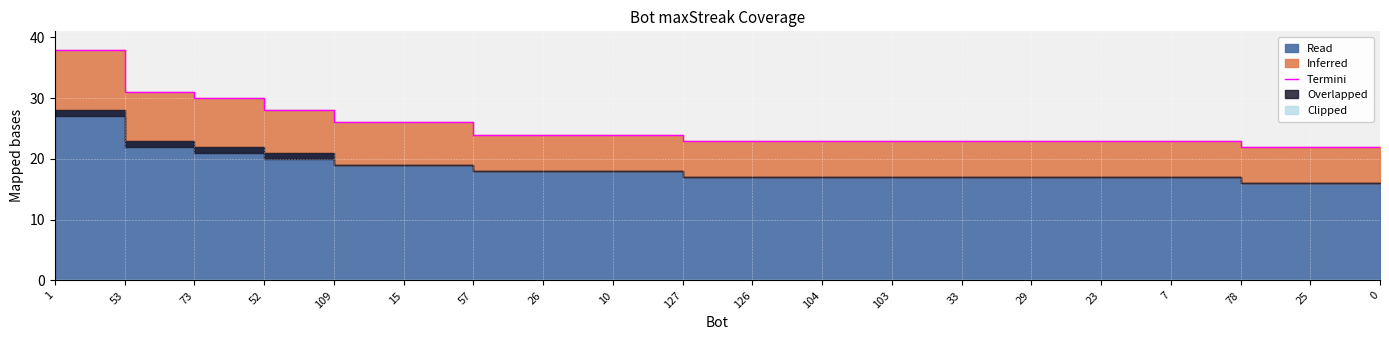

What is the difference between the maximum and minimum values?

16